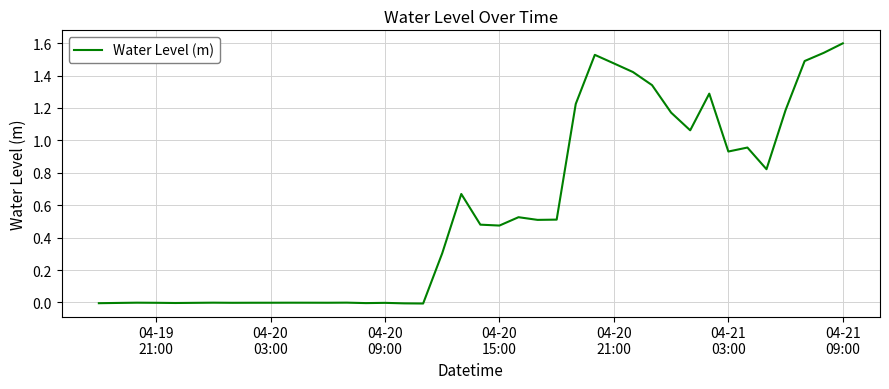

How many lines are shown in the chart?

1